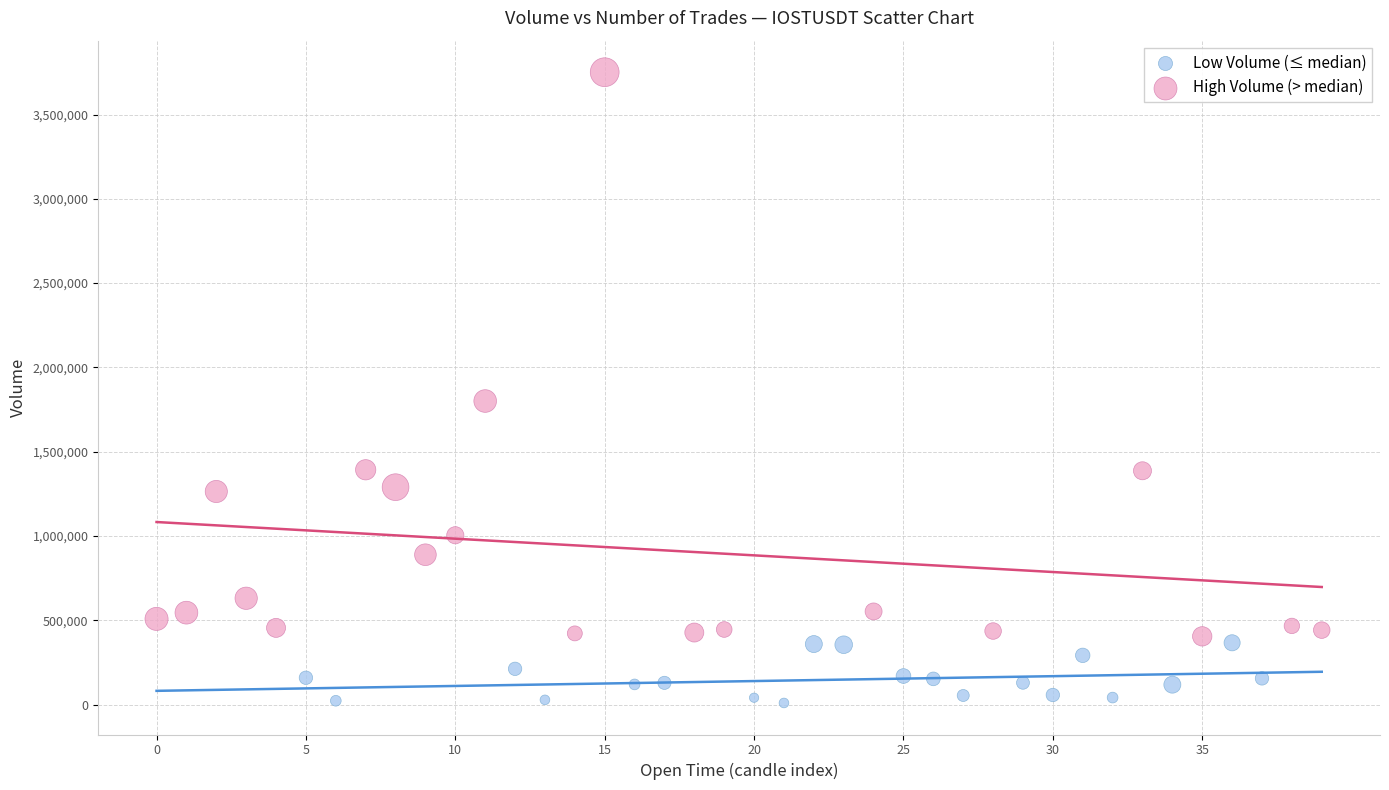

Which series reaches the maximum Y coordinate?

High Volume (> median)